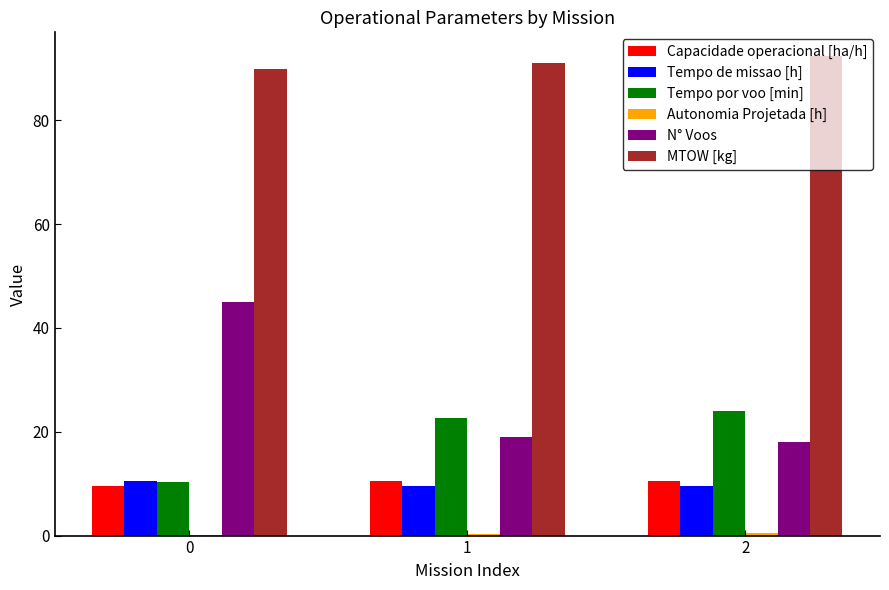

How many series are shown in this chart?

6